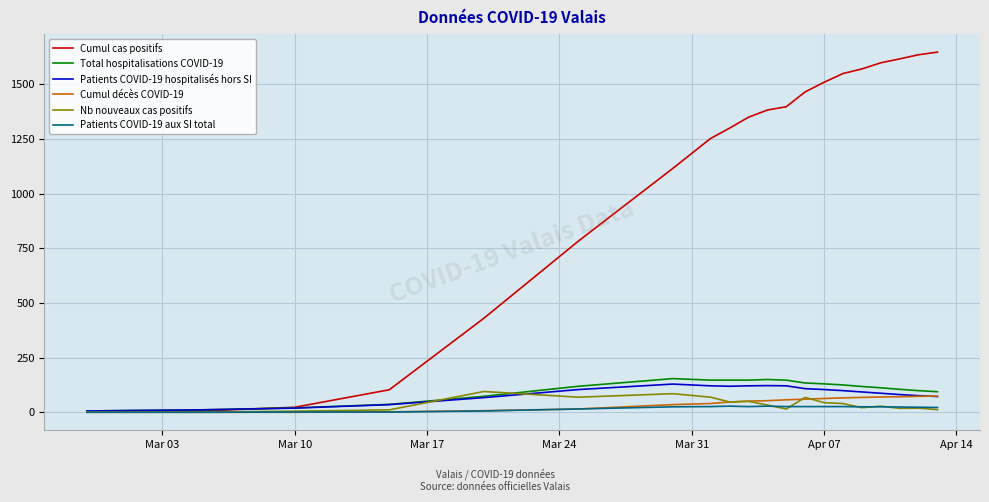

Which series has the largest range (max minus min)?

Cumul cas positifs